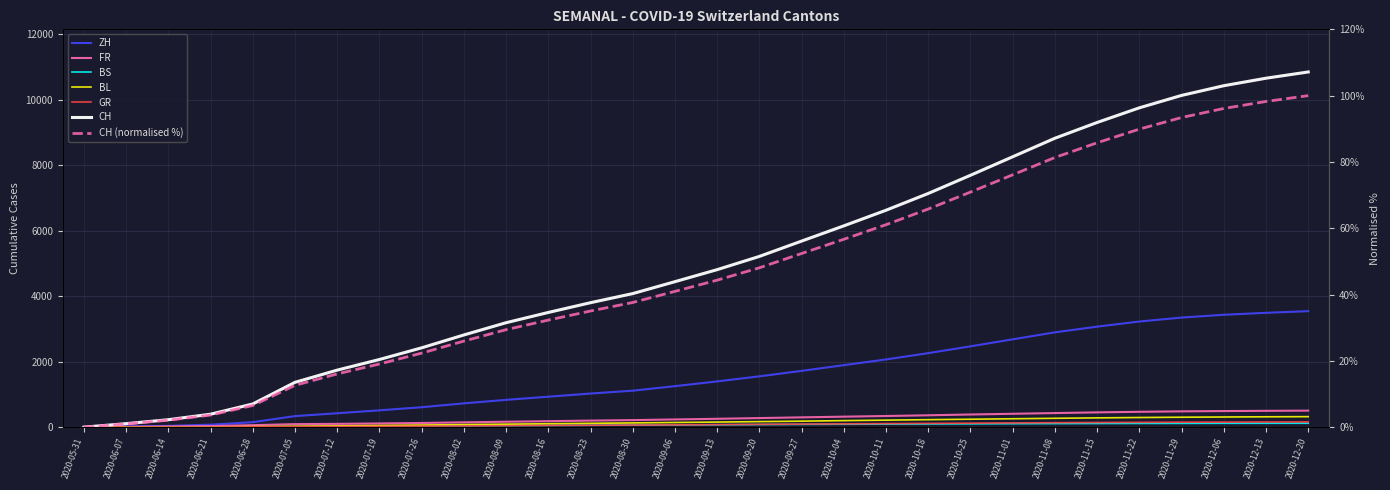

Reading left to right, what are all the values shown in this chart?

CH: 2020-05-31=0	2020-06-07=106	2020-06-14=227	2020-06-21=395	2020-06-28=707	2020-07-05=1368	2020-07-12=1741	2020-07-19=2065	2020-07-26=2421	2020-08-02=2814	2020-08-09=3188	2020-08-16=3501	2020-08-23=3799	2020-08-30=4077	2020-09-06=4441	2020-09-13=4808	2020-09-20=5212	2020-09-27=5680	2020-10-04=6145	2020-10-11=6622	2020-10-18=7134	2020-10-25=7689	2020-11-01=8254	2020-11-08=8820	2020-11-15=9301	2020-11-22=9748	2020-11-29=10127	2020-12-06=10423	2020-12-13=10652	2020-12-20=10843
ZH: 2020-05-31=0	2020-06-07=23	2020-06-14=38	2020-06-21=75	2020-06-28=152	2020-07-05=337	2020-07-12=424	2020-07-19=513	2020-07-26=608	2020-08-02=726	2020-08-09=833	2020-08-16=929	2020-08-23=1026	2020-08-30=1113	2020-09-06=1251	2020-09-13=1396	2020-09-20=1551	2020-09-27=1718	2020-10-04=1892	2020-10-11=2067	2020-10-18=2259	2020-10-25=2467	2020-11-01=2681	2020-11-08=2894	2020-11-15=3068	2020-11-22=3224	2020-11-29=3345	2020-12-06=3430	2020-12-13=3490	2020-12-20=3541
BS: 2020-05-31=0	2020-06-07=4	2020-06-14=5	2020-06-21=7	2020-06-28=7	2020-07-05=12	2020-07-12=21	2020-07-19=27	2020-07-26=34	2020-08-02=41	2020-08-09=47	2020-08-16=53	2020-08-23=58	2020-08-30=63	2020-09-06=68	2020-09-13=73	2020-09-20=79	2020-09-27=84	2020-10-04=89	2020-10-11=93	2020-10-18=97	2020-10-25=101	2020-11-01=105	2020-11-08=108	2020-11-15=111	2020-11-22=113	2020-11-29=115	2020-12-06=117	2020-12-13=118	2020-12-20=119
FR: 2020-05-31=0	2020-06-07=9	2020-06-14=22	2020-06-21=32	2020-06-28=61	2020-07-05=92	2020-07-12=100	2020-07-19=113	2020-07-26=127	2020-08-02=147	2020-08-09=165	2020-08-16=182	2020-08-23=200	2020-08-30=215	2020-09-06=235	2020-09-13=255	2020-09-20=277	2020-09-27=299	2020-10-04=320	2020-10-11=340	2020-10-18=362	2020-10-25=386	2020-11-01=408	2020-11-08=430	2020-11-15=451	2020-11-22=468	2020-11-29=482	2020-12-06=491	2020-12-13=498	2020-12-20=504
BL: 2020-05-31=0	2020-06-07=3	2020-06-14=4	2020-06-21=6	2020-06-28=16	2020-07-05=27	2020-07-12=38	2020-07-19=50	2020-07-26=64	2020-08-02=78	2020-08-09=91	2020-08-16=104	2020-08-23=117	2020-08-30=129	2020-09-06=142	2020-09-13=155	2020-09-20=169	2020-09-27=183	2020-10-04=199	2020-10-11=214	2020-10-18=228	2020-10-25=242	2020-11-01=256	2020-11-08=270	2020-11-15=283	2020-11-22=294	2020-11-29=303	2020-12-06=310	2020-12-13=316	2020-12-20=320
GR: 2020-05-31=0	2020-06-07=1	2020-06-14=2	2020-06-21=2	2020-06-28=7	2020-07-05=12	2020-07-12=18	2020-07-19=24	2020-07-26=31	2020-08-02=37	2020-08-09=44	2020-08-16=51	2020-08-23=57	2020-08-30=63	2020-09-06=70	2020-09-13=77	2020-09-20=85	2020-09-27=93	2020-10-04=100	2020-10-11=108	2020-10-18=115	2020-10-25=122	2020-11-01=129	2020-11-08=136	2020-11-15=142	2020-11-22=147	2020-11-29=151	2020-12-06=154	2020-12-13=157	2020-12-20=159